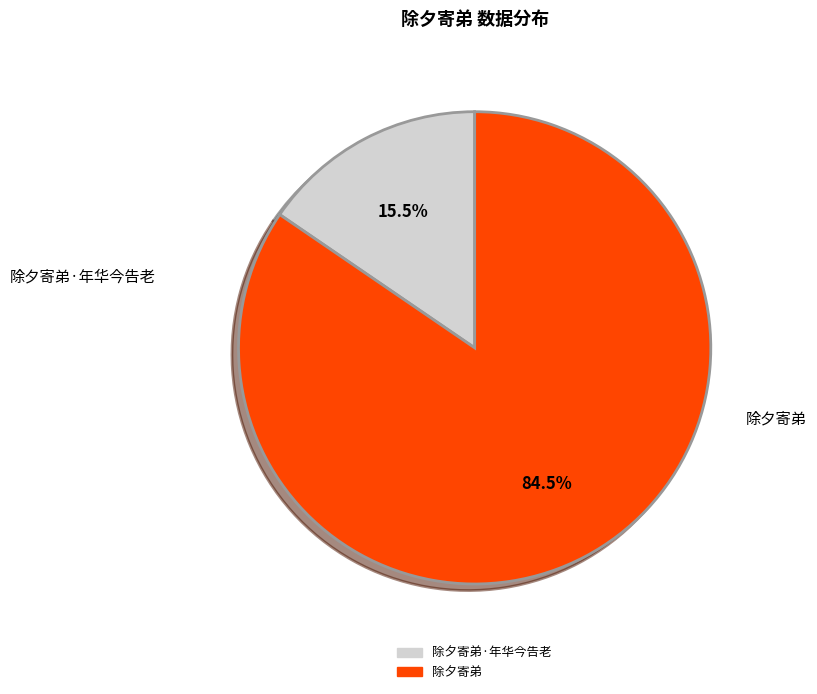

Is there any slice that represents more than half of the pie?

Yes